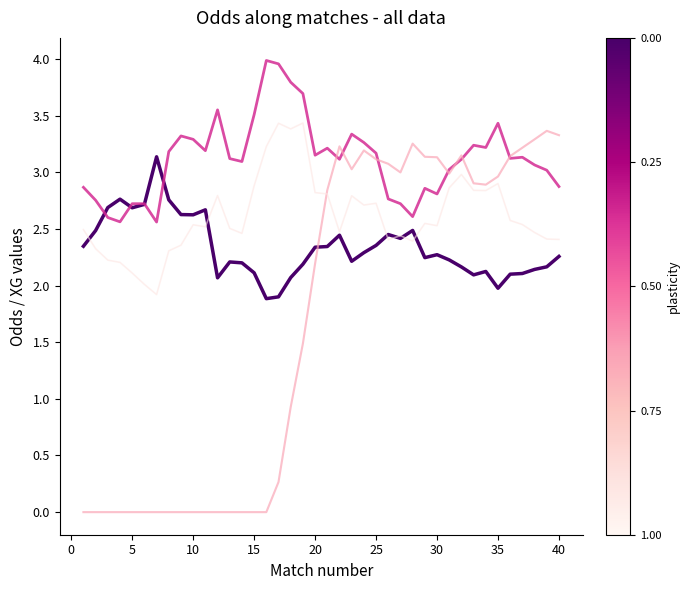

How many categories are shown in the chart?

40